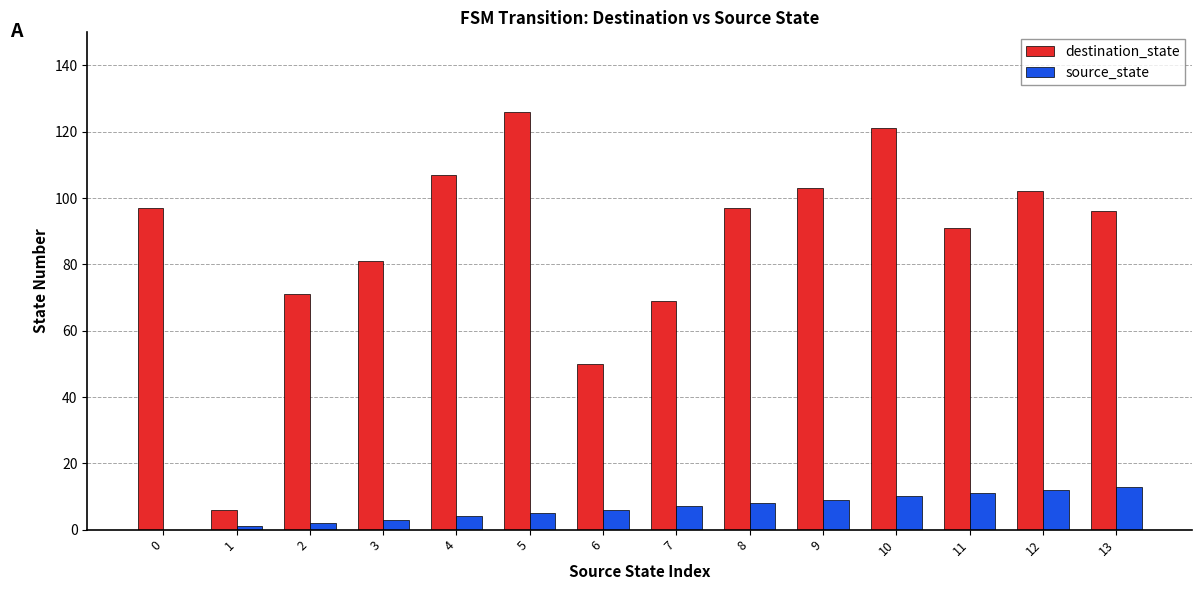

Which series has the largest total across all categories?

destination_state